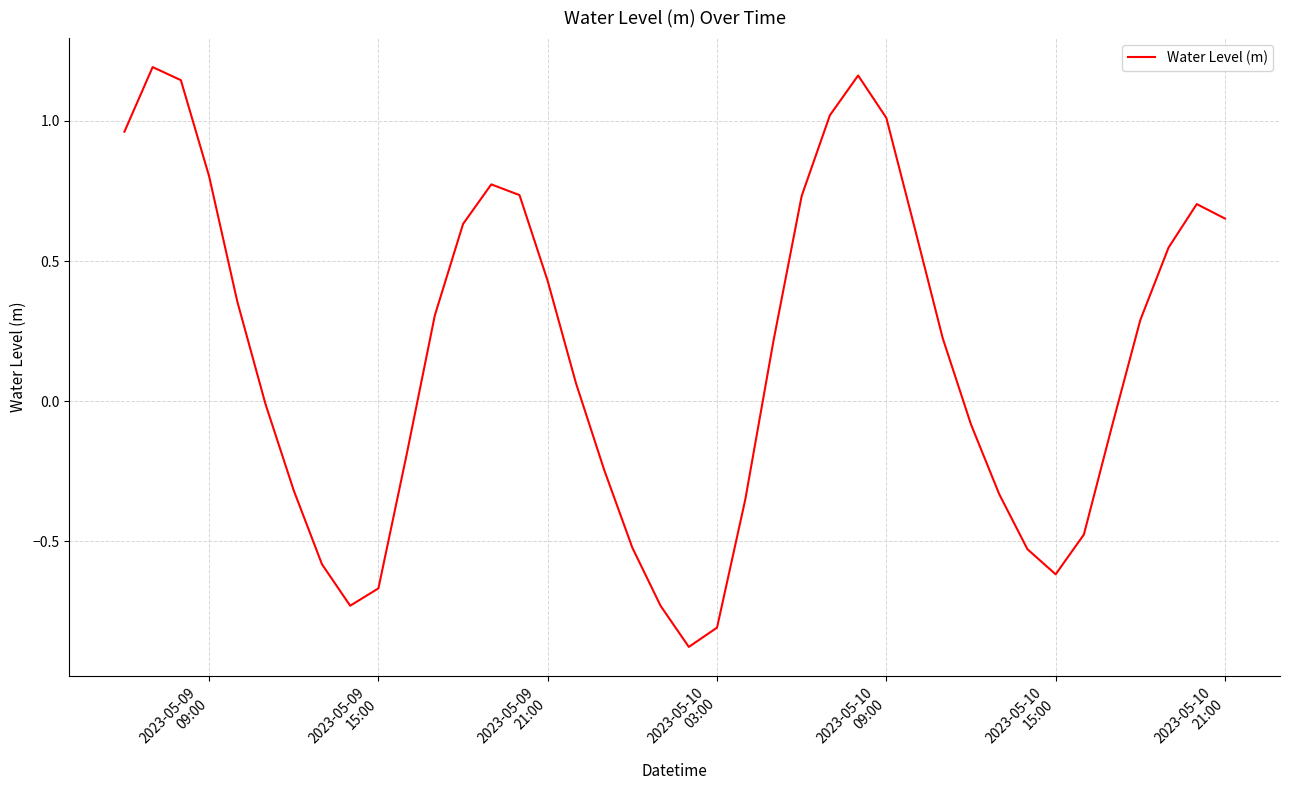

What is the difference between the maximum and minimum values?

2.1